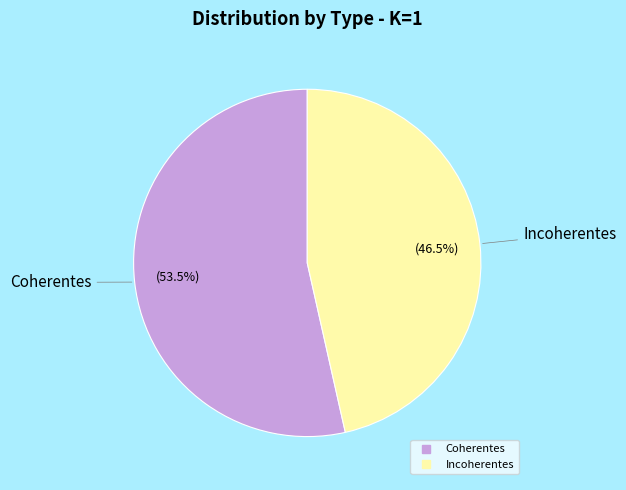

Which category has the biggest portion of the pie?

Coherentes